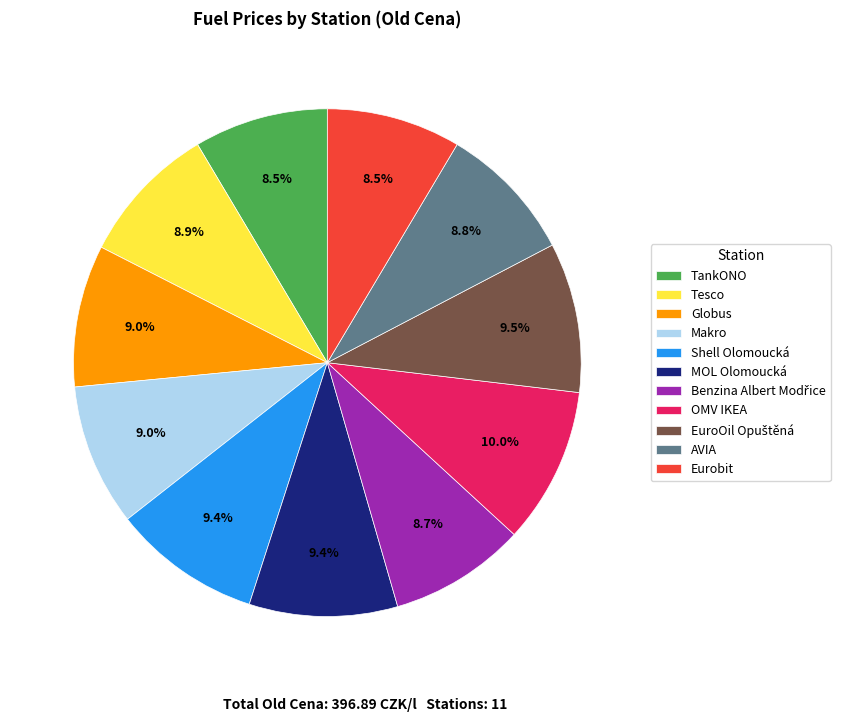

Does any single category account for the majority?

No